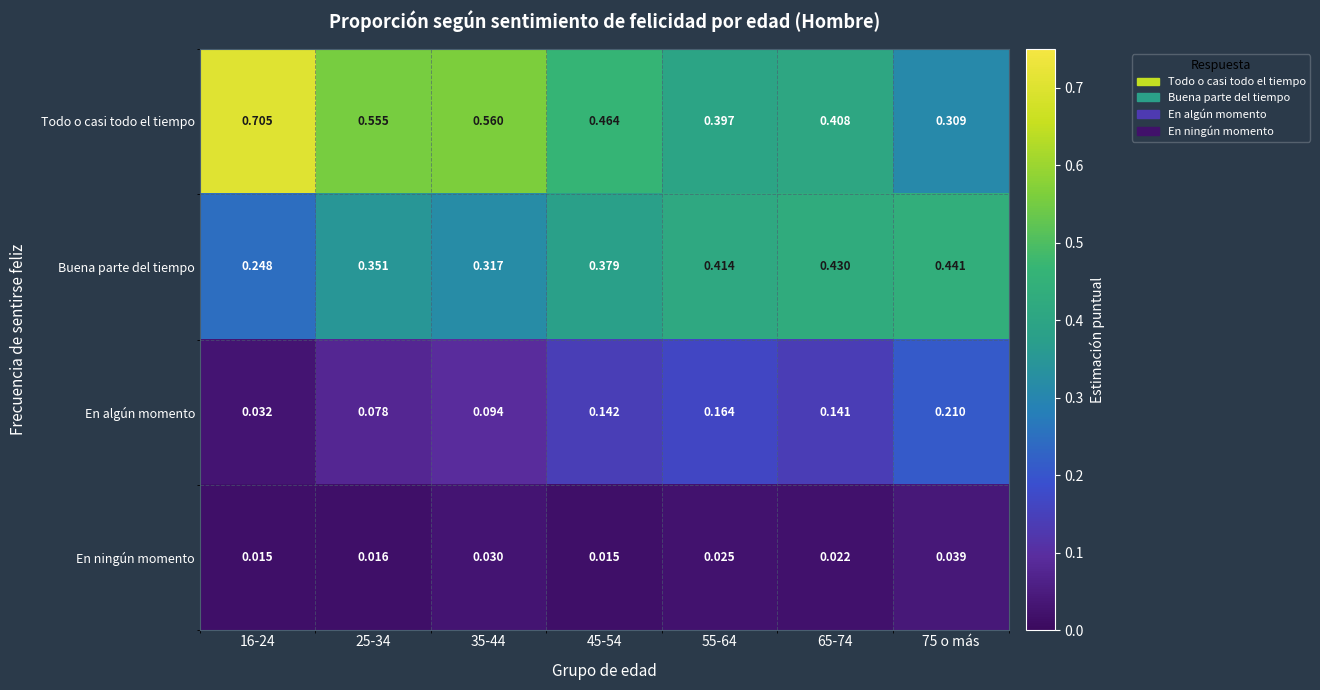

Rank the series at 25-34 from highest to lowest value.

Todo o casi todo el tiempo, Buena parte del tiempo, En algún momento, En ningún momento